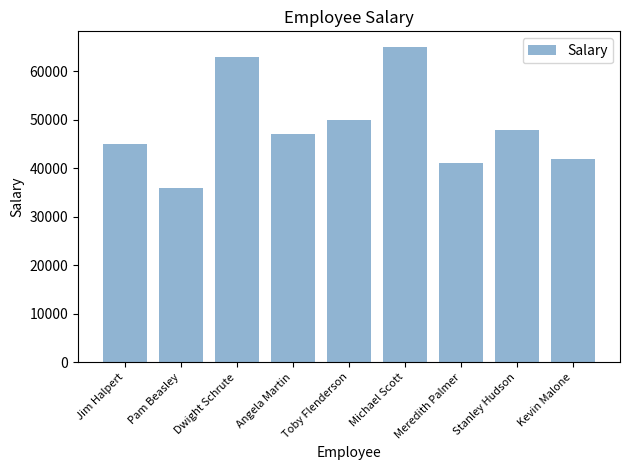

What is the label of the 3rd bar from the left?

Dwight Schrute